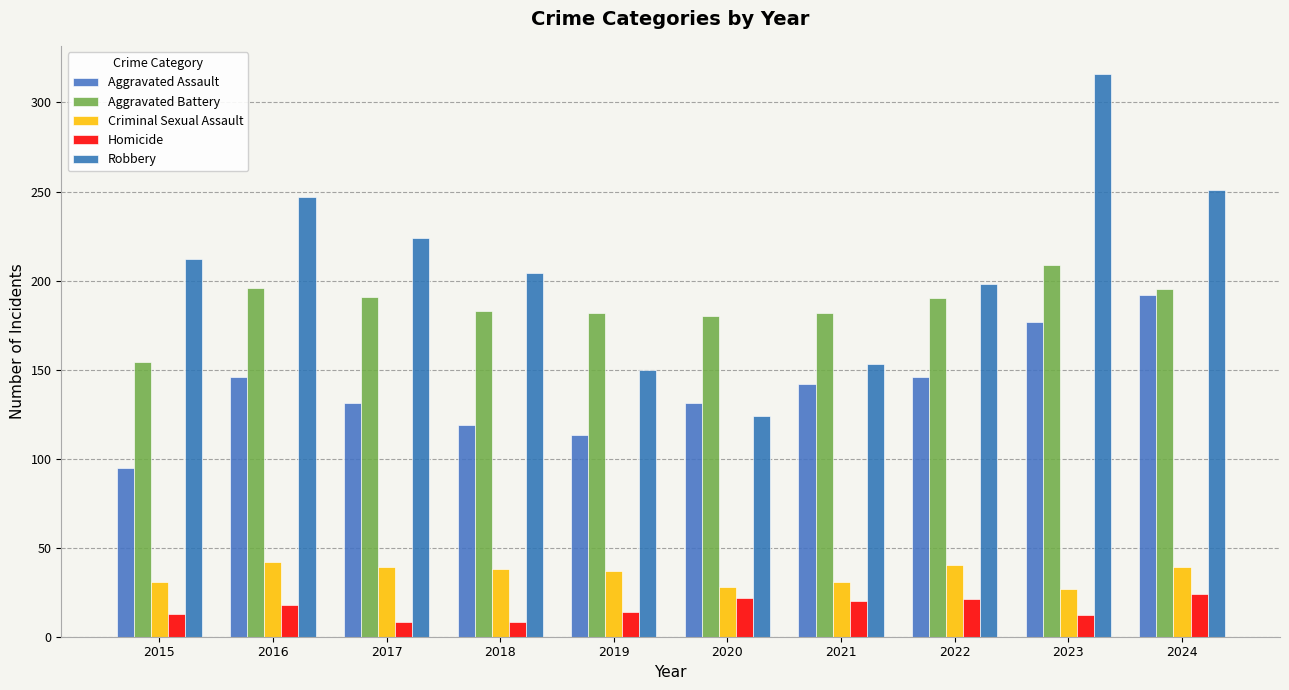

Which series has the largest range (max minus min)?

Robbery